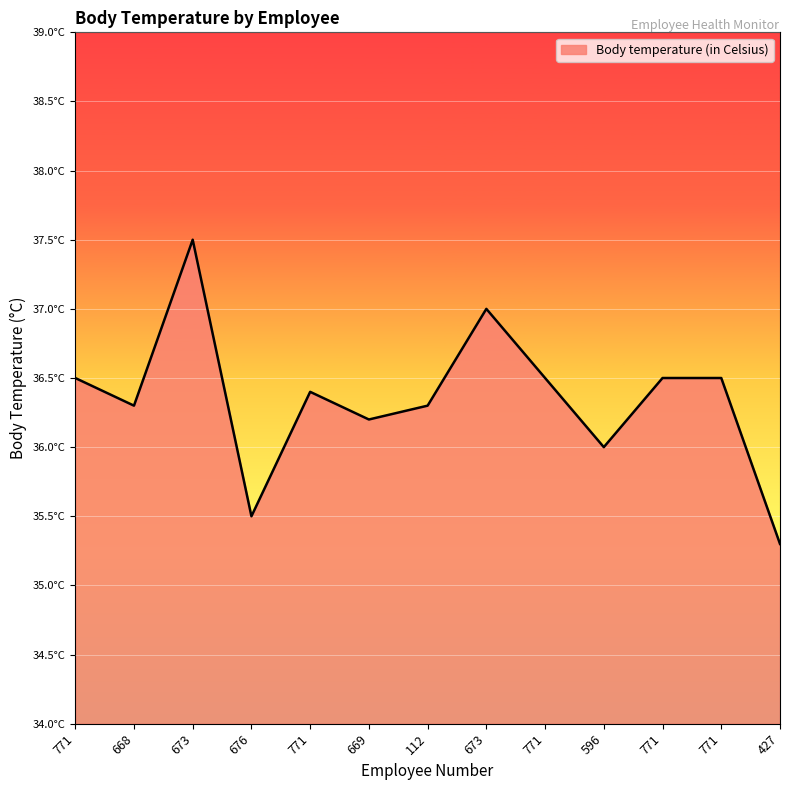

Where is the data nearest to the value 36?

596